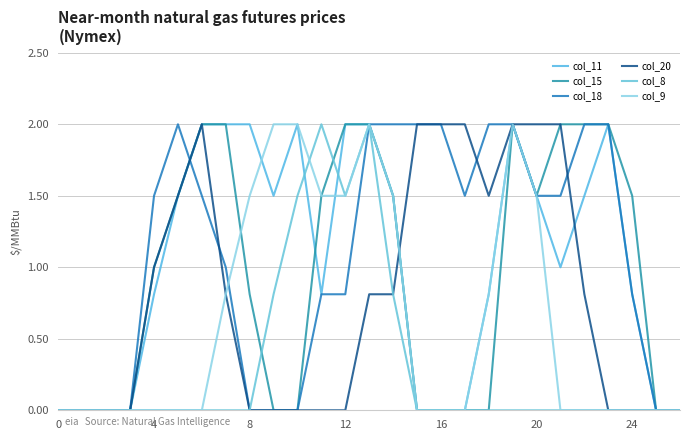

Reading left to right, what are all the values shown in this chart?

col_11: 0.0	0.0	0.0	0.0	0.8	1.5	2.0	2.0	2.0	1.5	2.0	0.8	2.0	2.0	1.5	0.0	0.0	0.0	0.8	2.0	1.5	1.0	1.5	2.0	0.8	0.0	0.0
col_15: 0.0	0.0	0.0	0.0	1.0	1.5	2.0	2.0	0.8	0.0	0.0	1.5	2.0	2.0	1.5	0.0	0.0	0.0	0.0	2.0	1.5	2.0	2.0	2.0	1.5	0.0	0.0
col_18: 0.0	0.0	0.0	0.0	1.5	2.0	1.5	1.0	0.0	0.0	0.0	0.8	0.8	2.0	2.0	2.0	2.0	1.5	2.0	2.0	1.5	1.5	2.0	2.0	0.8	0.0	0.0
col_20: 0.0	0.0	0.0	0.0	1.0	1.5	2.0	0.8	0.0	0.0	0.0	0.0	0.0	0.8	0.8	2.0	2.0	2.0	1.5	2.0	2.0	2.0	0.8	0.0	0.0	0.0	0.0
col_8: 0.0	0.0	0.0	0.0	0.0	0.0	0.0	0.0	0.0	0.8	1.5	2.0	1.5	2.0	0.8	0.0	0.0	0.0	0.0	0.0	0.0	0.0	0.0	0.0	0.0	0.0	0.0
col_9: 0.0	0.0	0.0	0.0	0.0	0.0	0.0	0.8	1.5	2.0	2.0	1.5	1.5	2.0	1.5	0.0	0.0	0.0	0.8	2.0	1.5	0.0	0.0	0.0	0.0	0.0	0.0